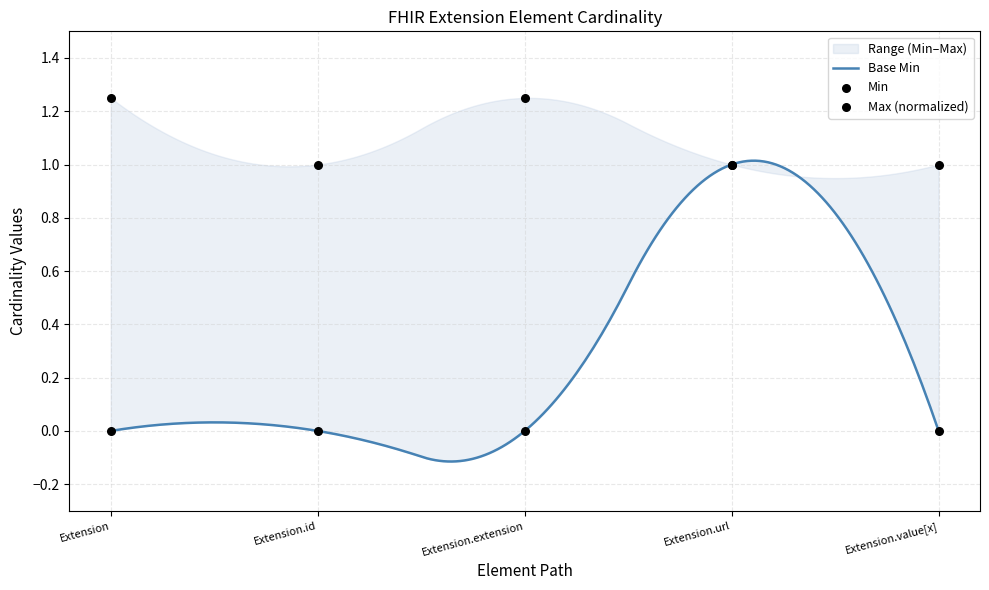

At which category is the sum across all series the highest?

Extension.url